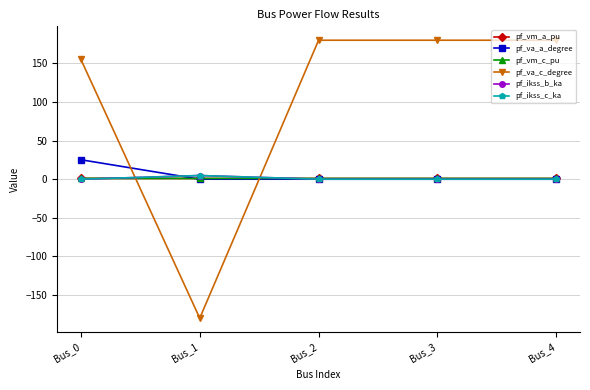

True or false: pf_ikss_b_ka has a value of 1.9 at Bus_4.

False